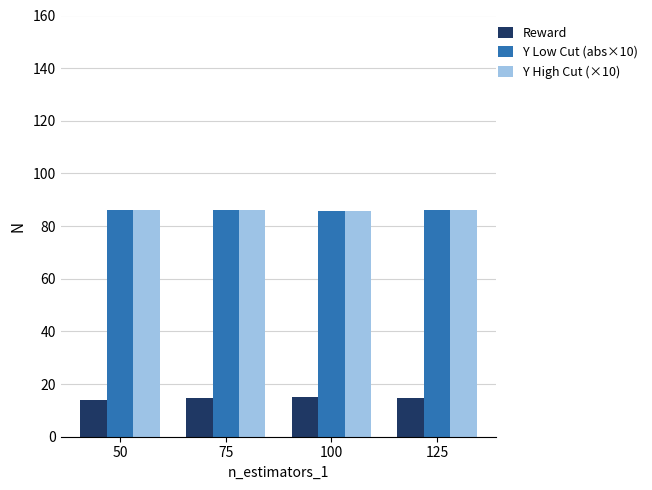

What is the smallest value displayed?

13.9